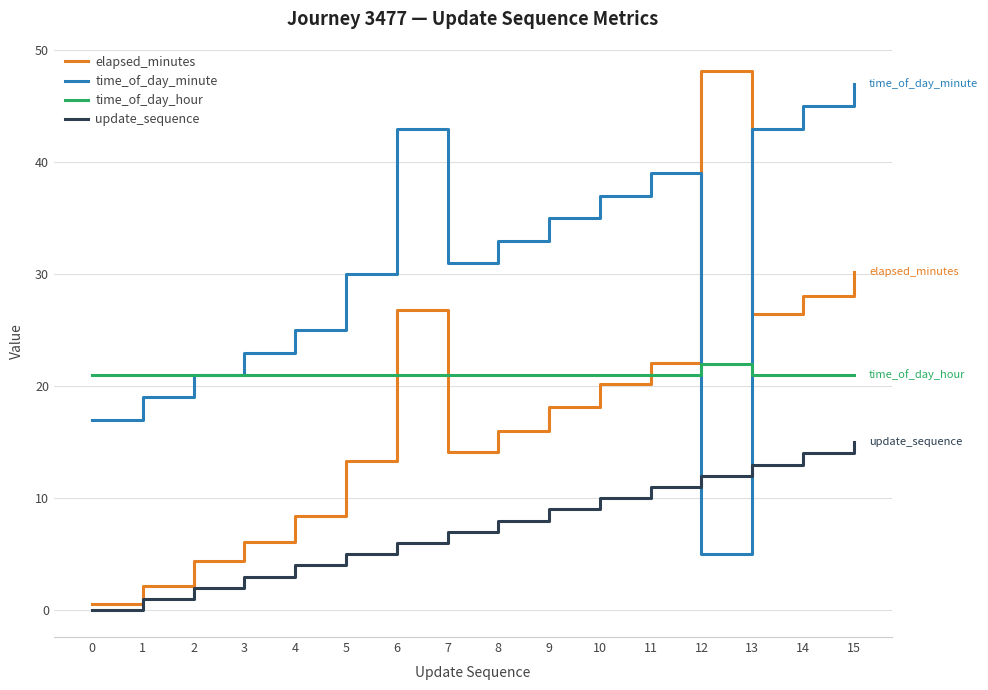

At 5, list the series in order from smallest to largest.

update_sequence, elapsed_minutes, time_of_day_hour, time_of_day_minute